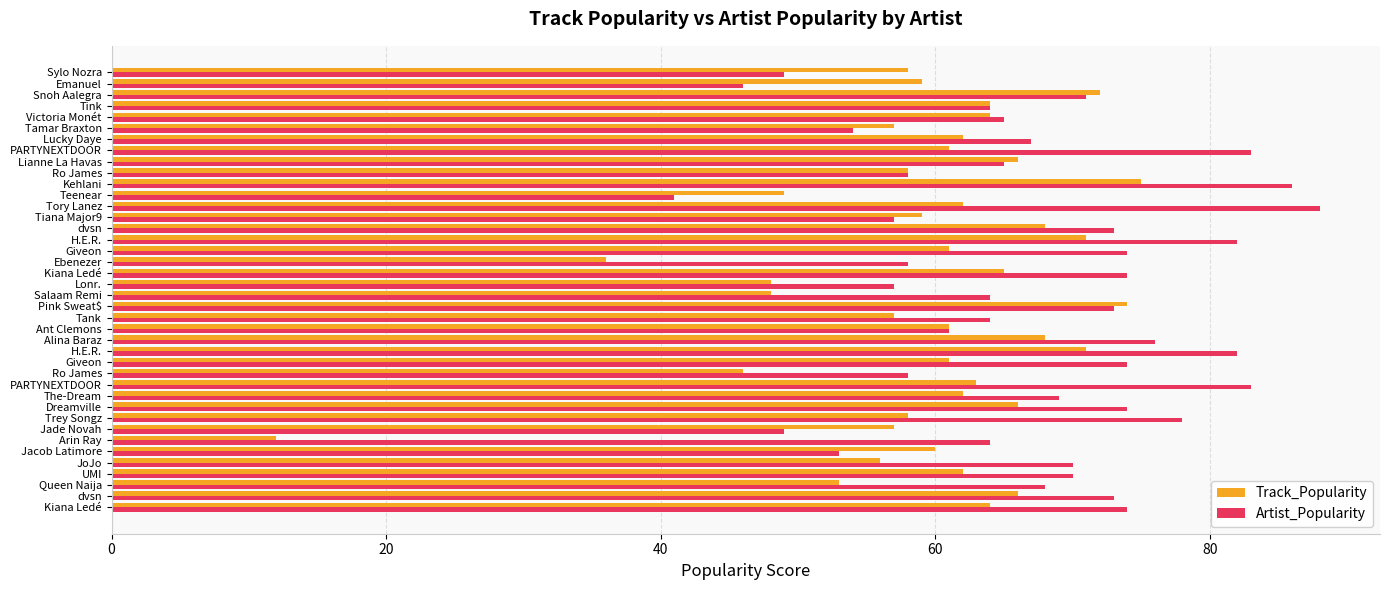

What are all the series names shown in the legend?

Track_Popularity, Artist_Popularity